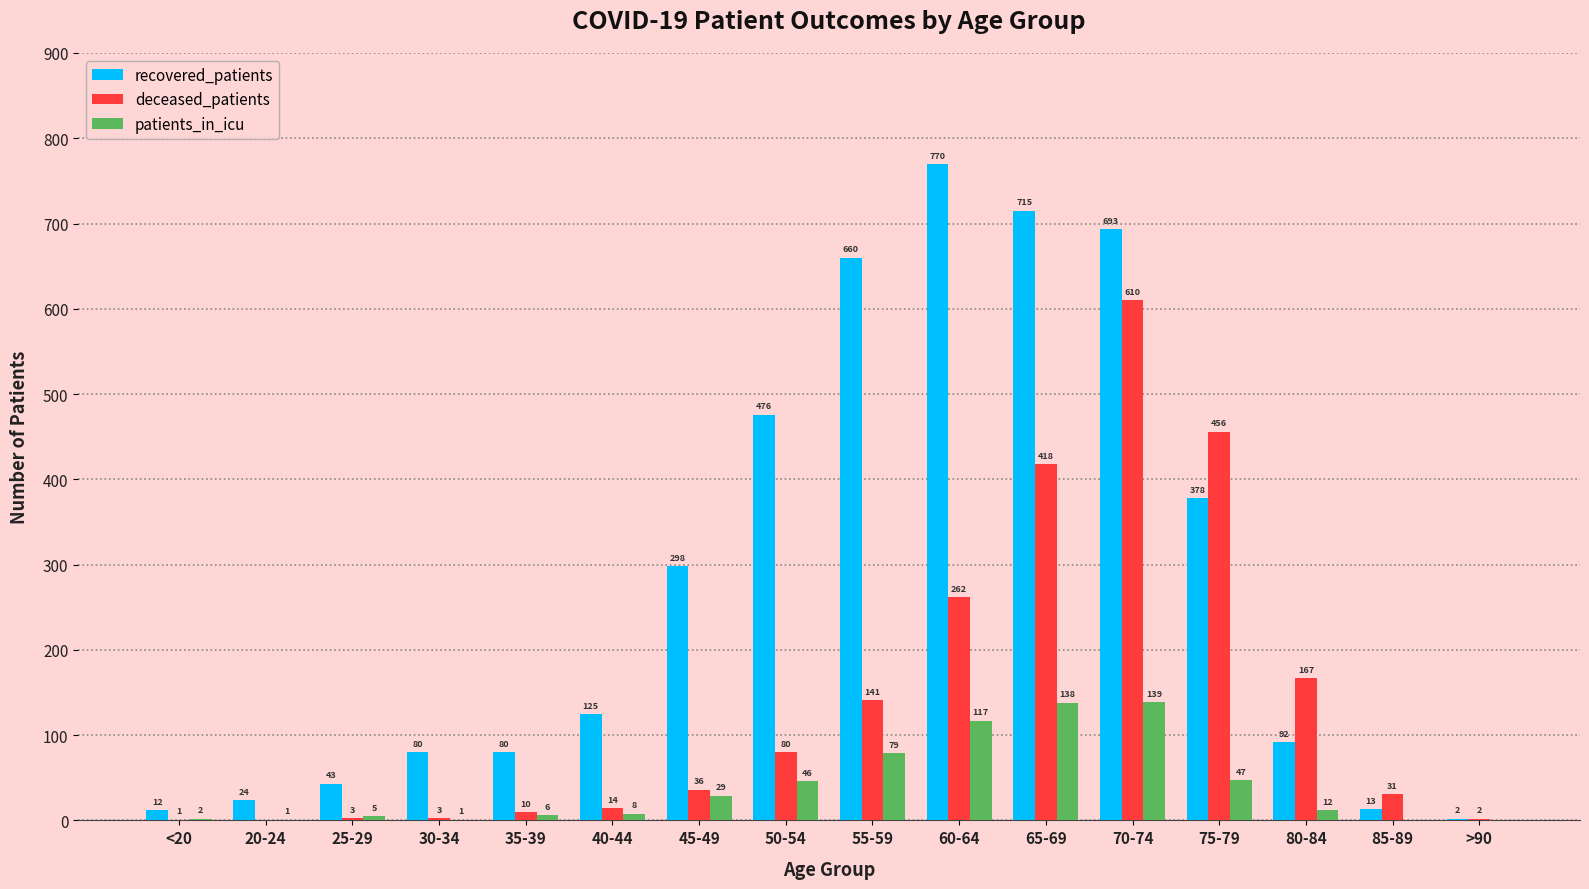

Are the bars grouped side by side (vs. stacked)?

Yes